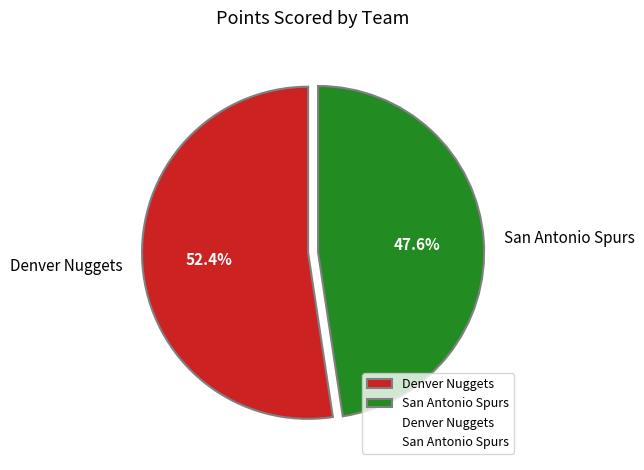

Count the number of slices in the pie.

2